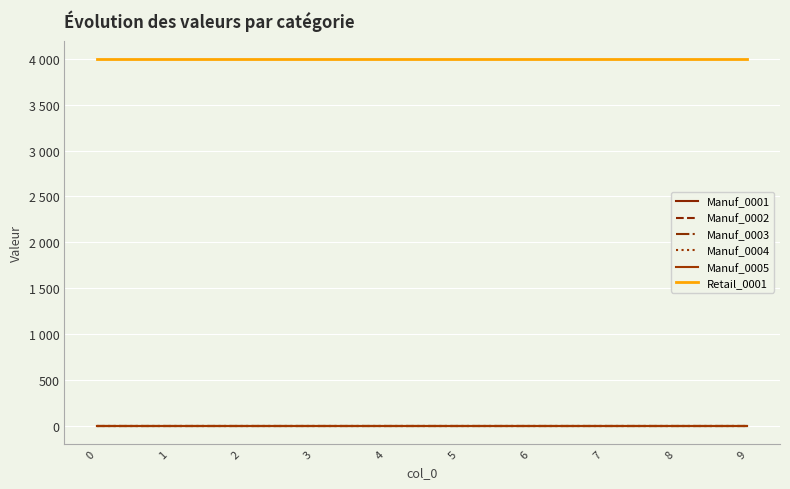

The Manuf_0001 series shows 0 at 7. True or false?

True